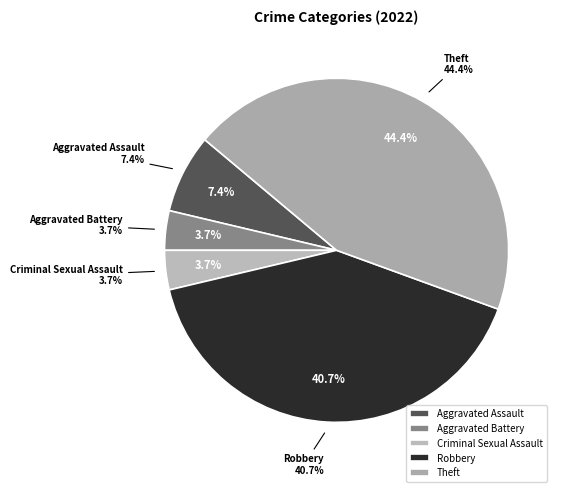

To the nearest percent, what is the average slice percentage?

20%